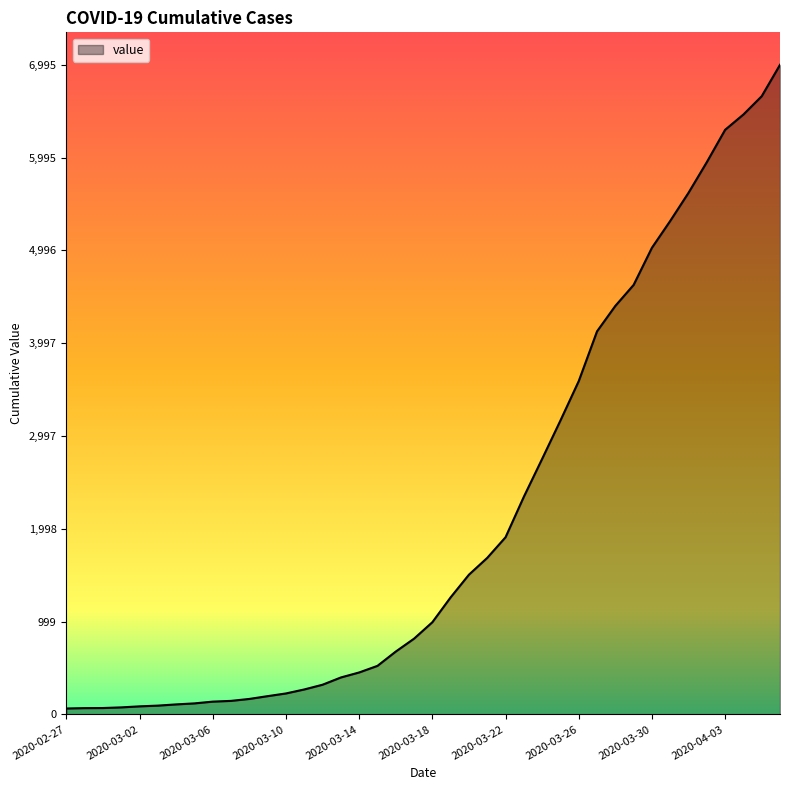

What is the difference between the maximum and minimum values?

6931